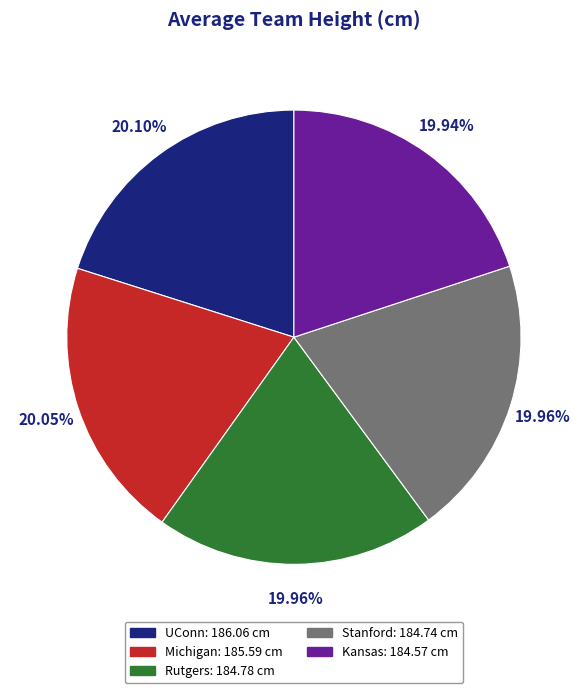

How many segments does this pie chart have?

5